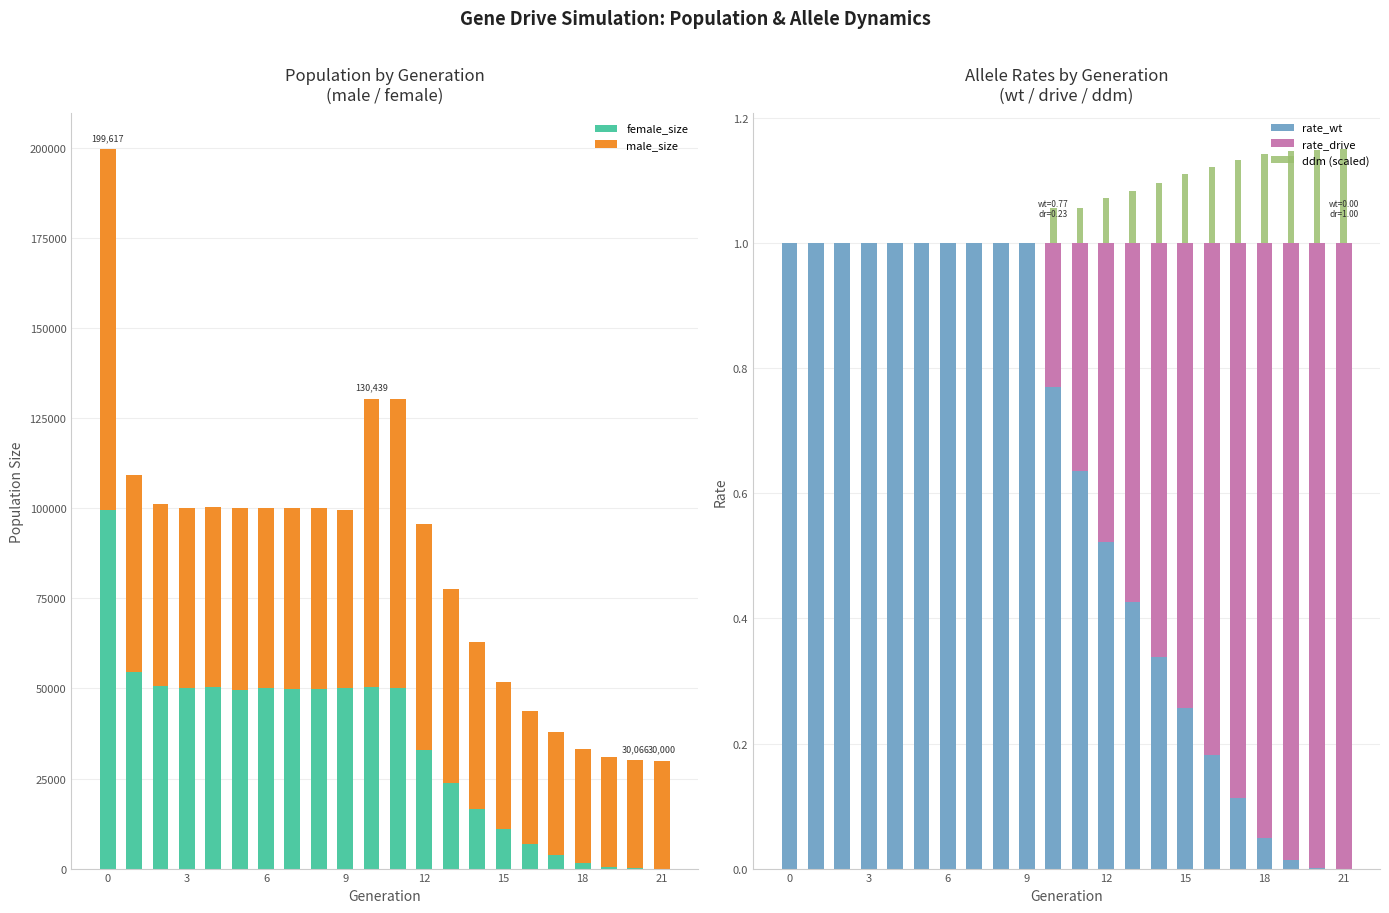

What is the sum of all rate_wt values?

13.3